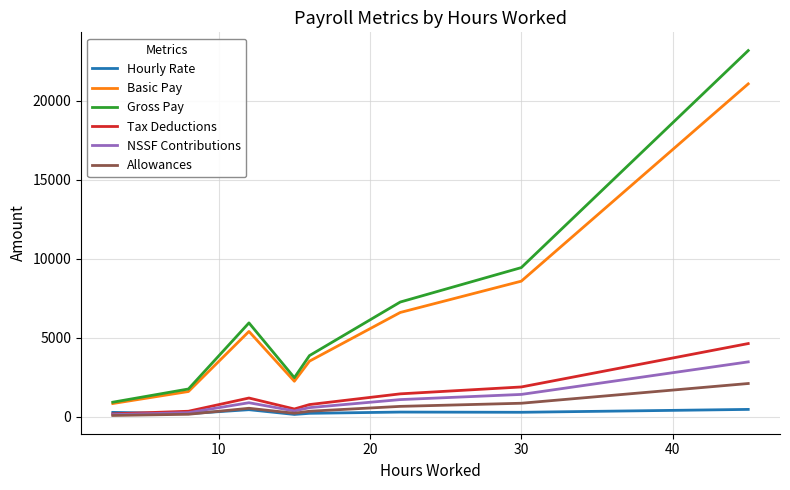

Which series has the largest range (max minus min)?

Gross Pay